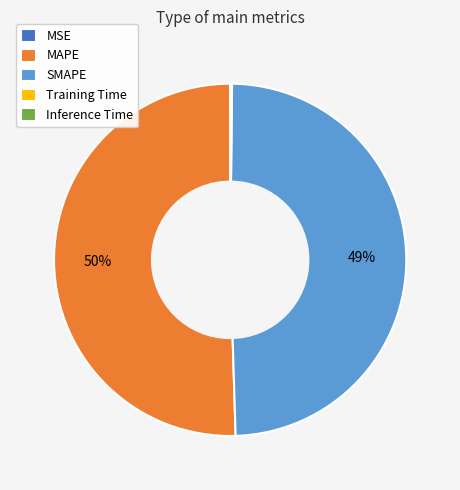

Is it true that MAPE is 60% of the pie?

False